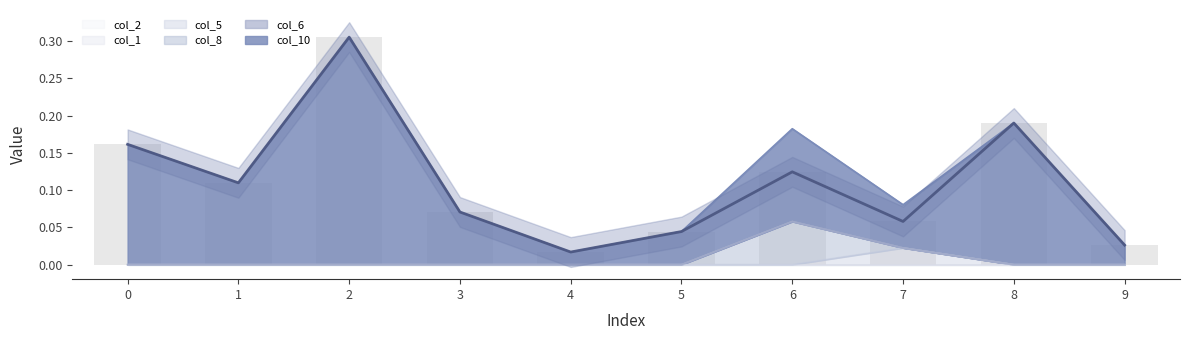

What is the maximum value shown in the chart?

0.3